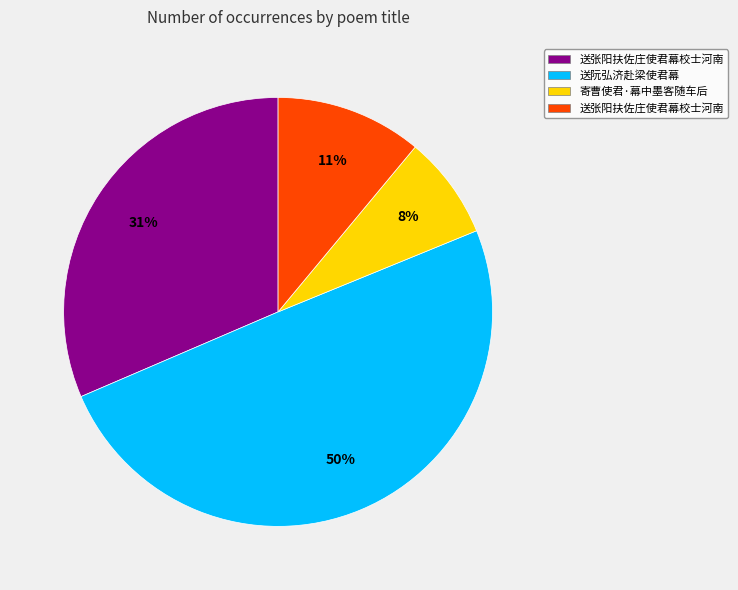

To the nearest percent, what is the average slice percentage?

25%